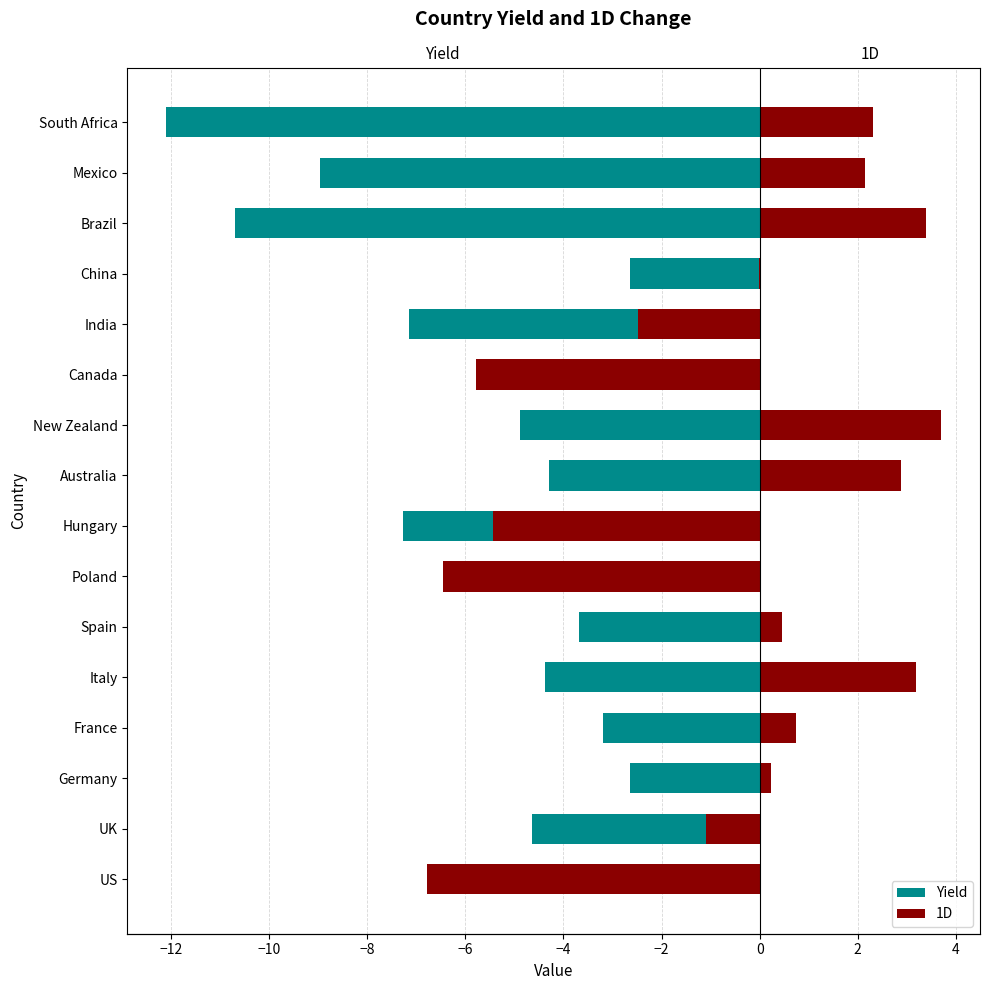

What is the minimum value for Yield?

-12.1